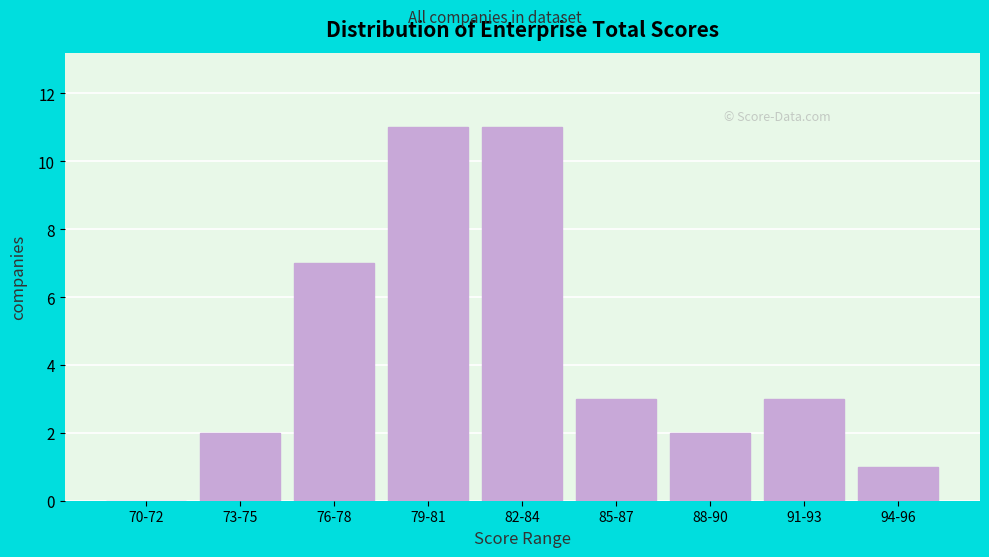

Reading left to right, extract all data points from this chart.

70-72=0	73-75=2	76-78=7	79-81=11	82-84=11	85-87=3	88-90=2	91-93=3	94-96=1